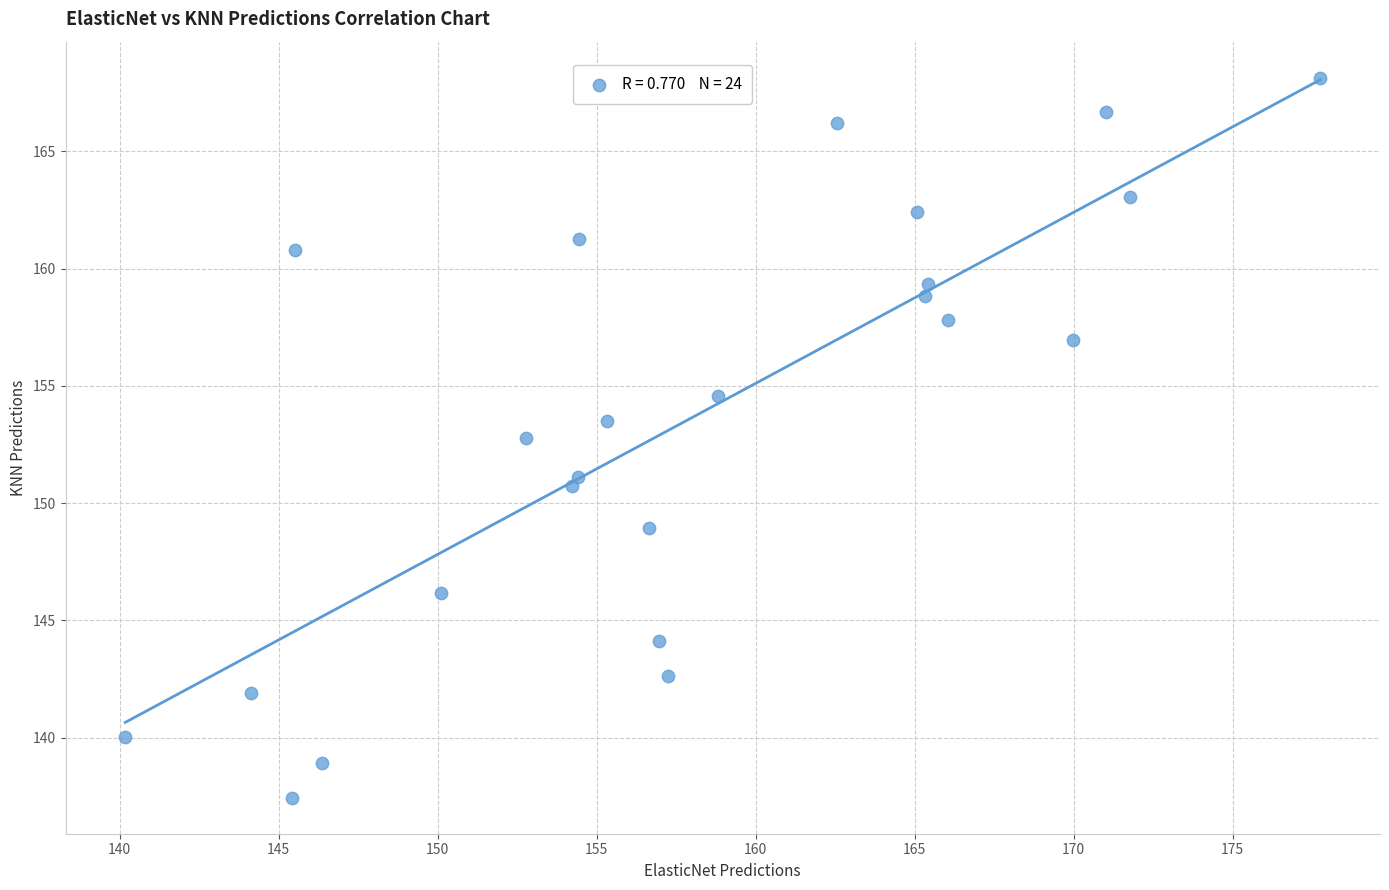

What is the range of X values (max minus min)?

37.6